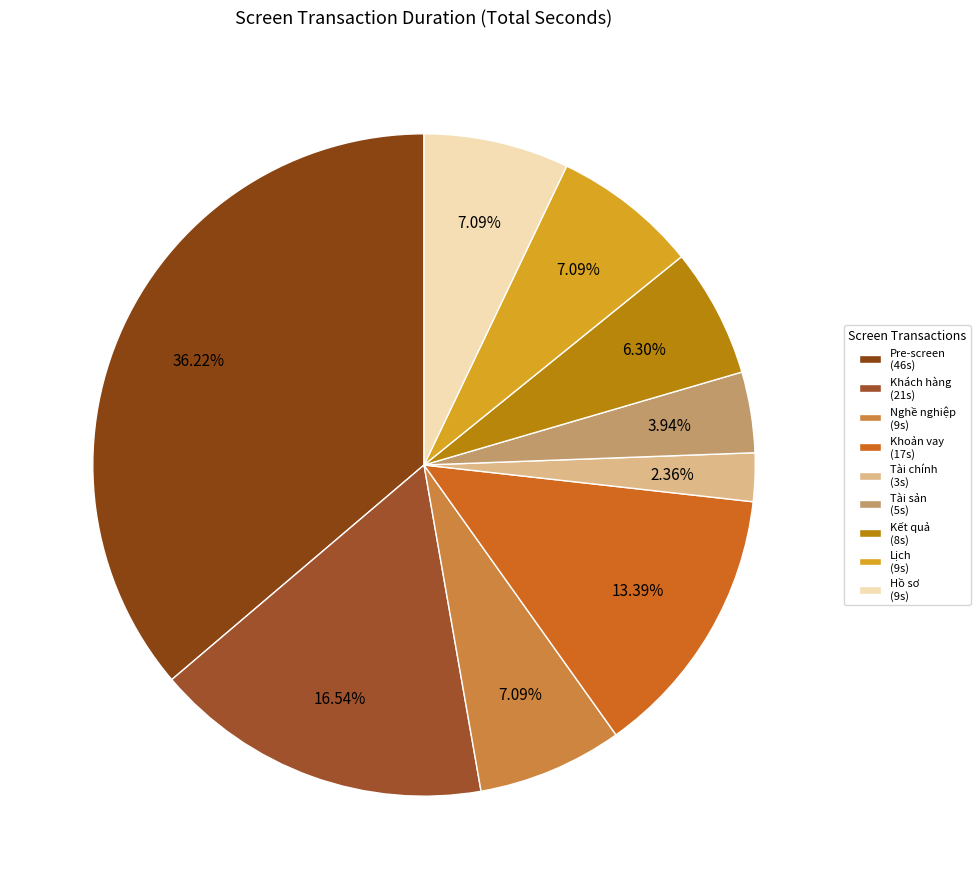

How many slices are in this pie chart?

9